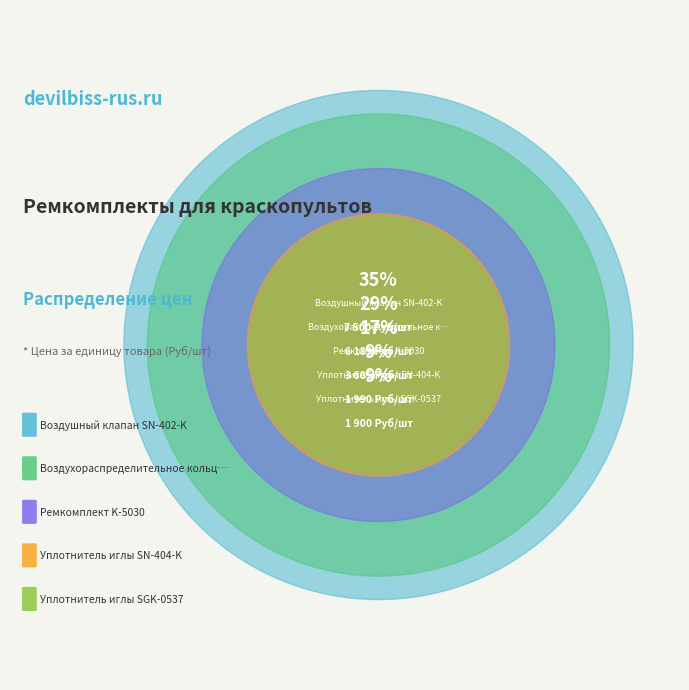

What percentage is NOT represented by Воздушный клапан SN-402-K?

64.6%